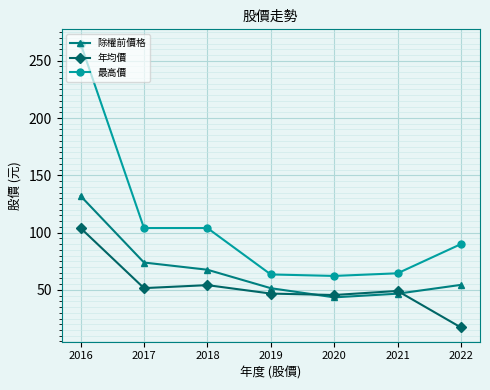

What value does the 除權前價格 series have at 2019?

51.5